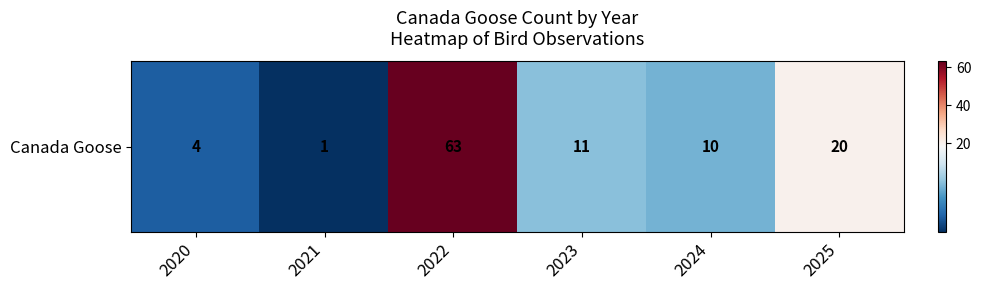

What is the ratio of the value at 2025 to the value at 2023?

1.8